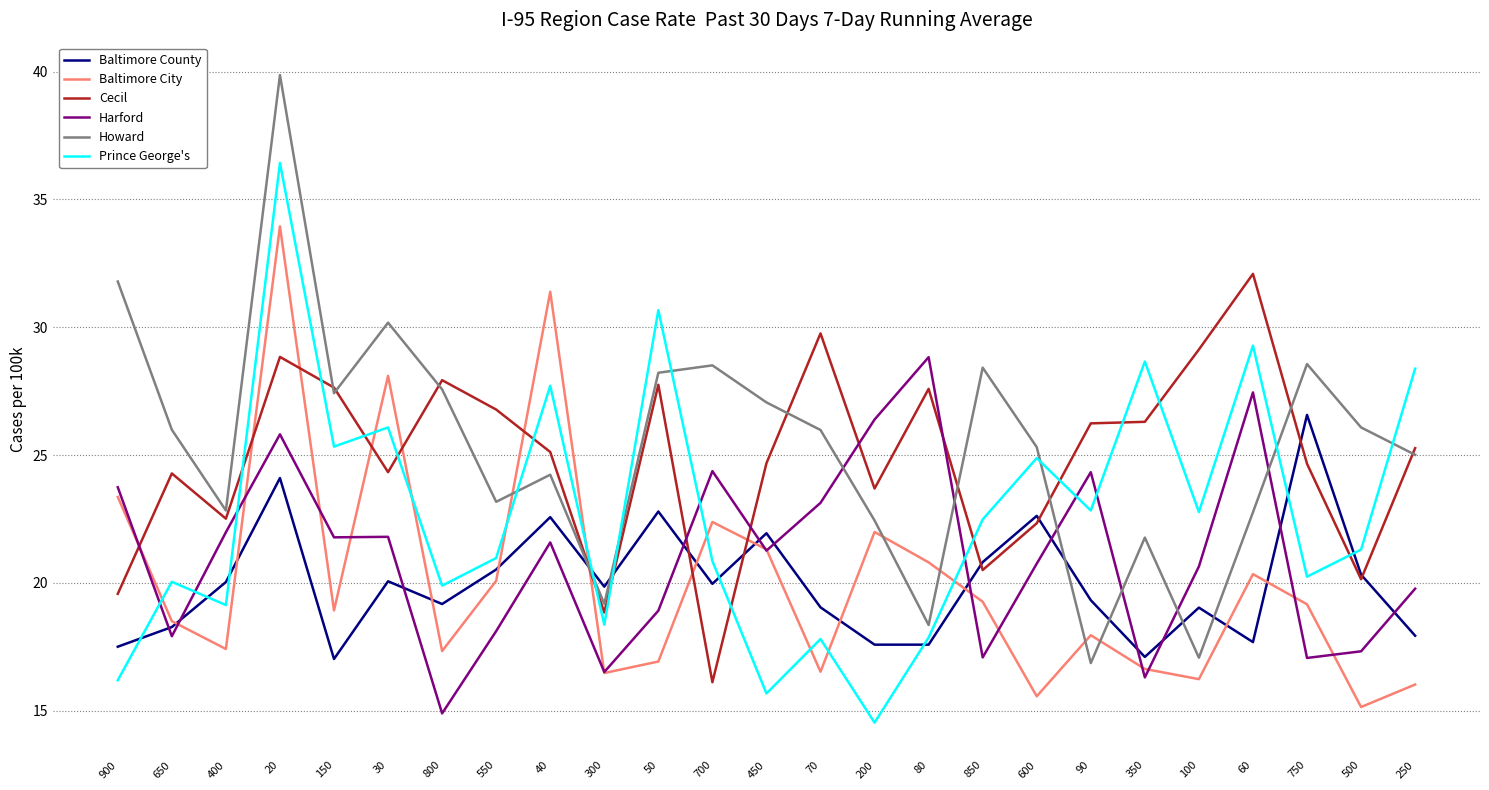

What is the maximum value for Cecil?

32.1